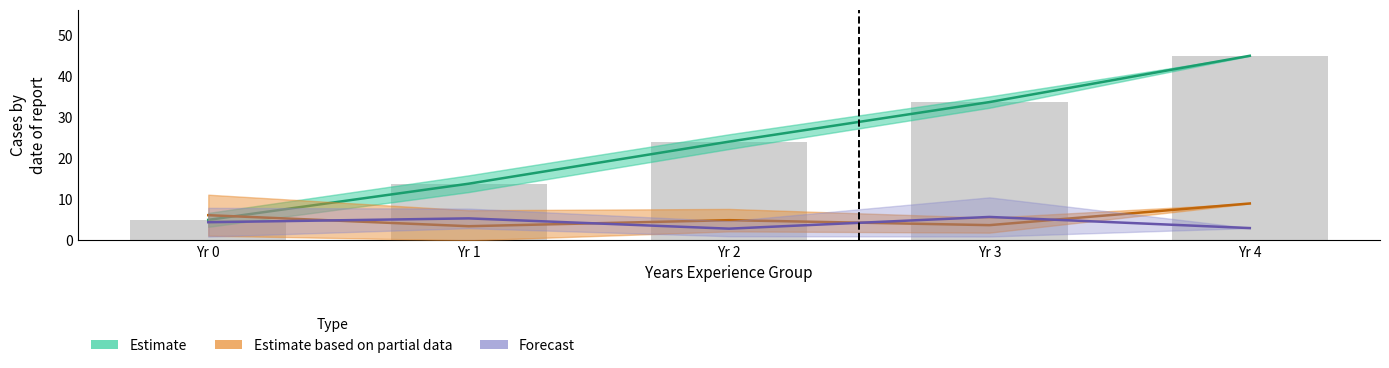

Reading left to right, list all the values displayed in this chart.

Estimate: Yr 0=5.0	Yr 1=13.8	Yr 2=24.1	Yr 3=33.7	Yr 4=45.0
Estimate based on partial data: Yr 0=6.1	Yr 1=3.5	Yr 2=4.9	Yr 3=3.7	Yr 4=9.0
Forecast: Yr 0=4.4	Yr 1=5.4	Yr 2=2.9	Yr 3=5.7	Yr 4=3.0